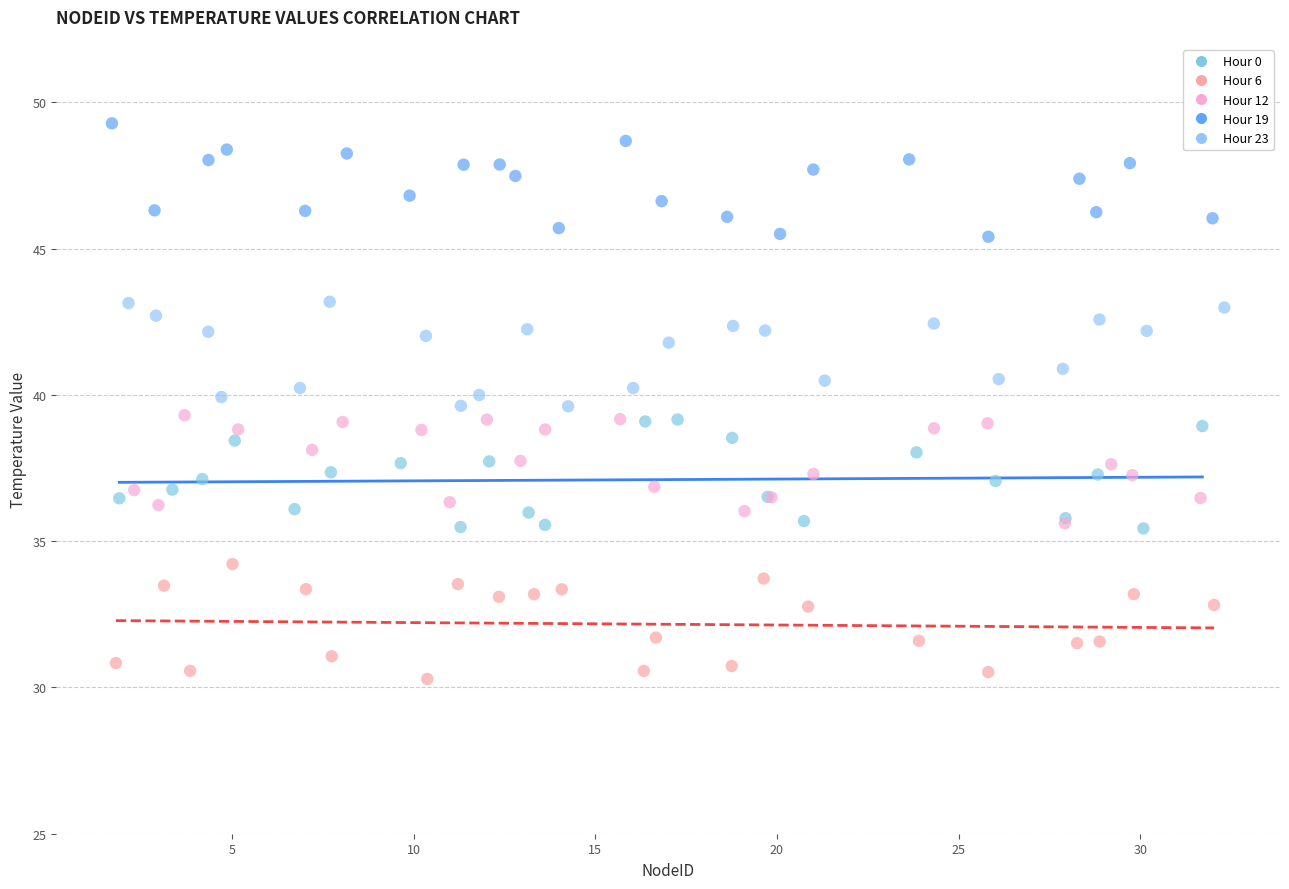

Which series reaches the maximum Y coordinate?

Hour 19